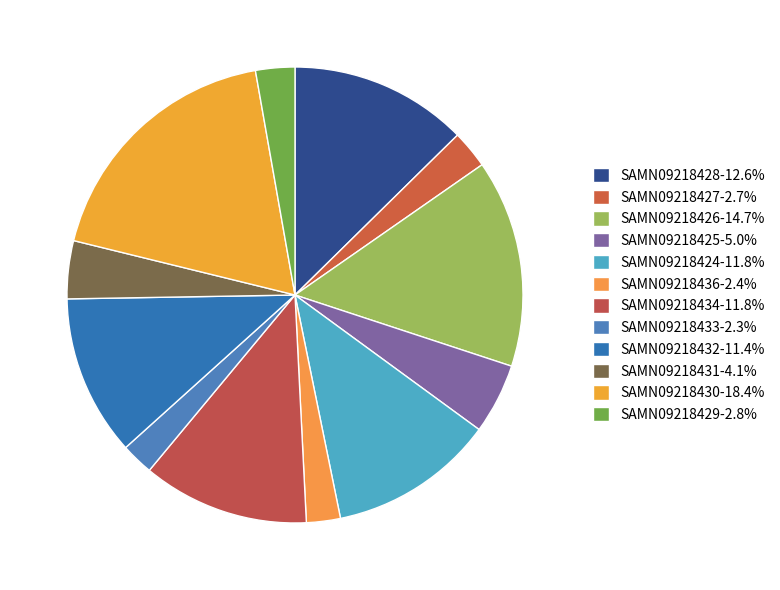

To the nearest percent, what is the difference between the SAMN09218429 and SAMN09218434 slice percentages?

9%